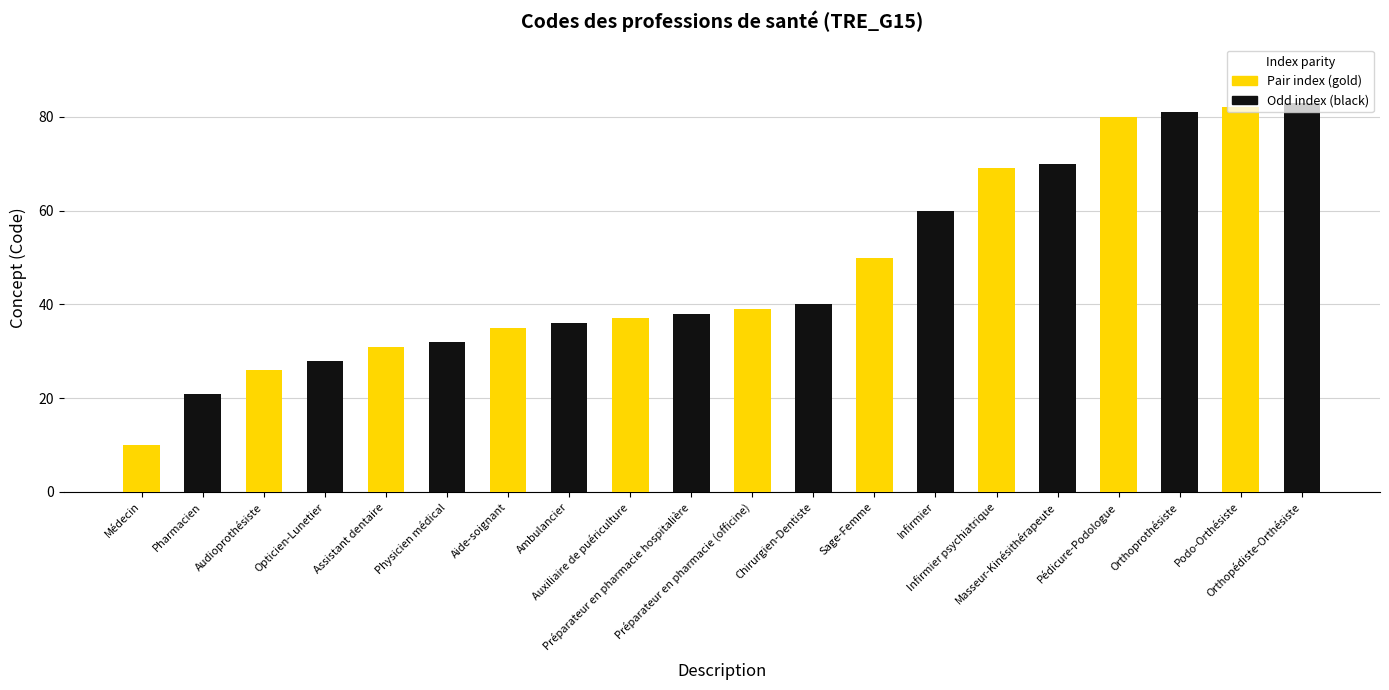

What are all the series names shown in the legend?

Pair index (gold), Odd index (black)